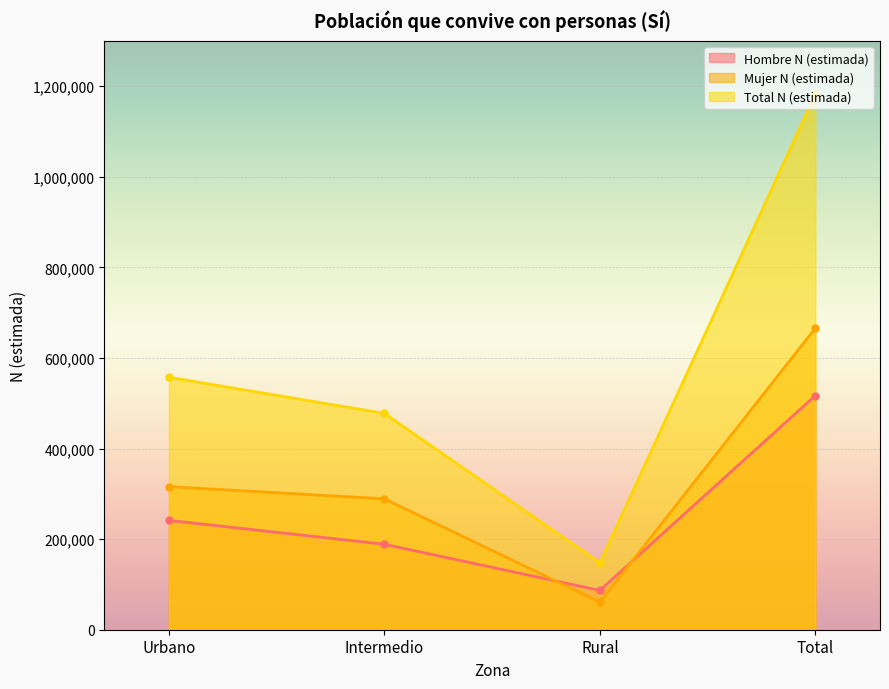

How many lines are shown in the chart?

3